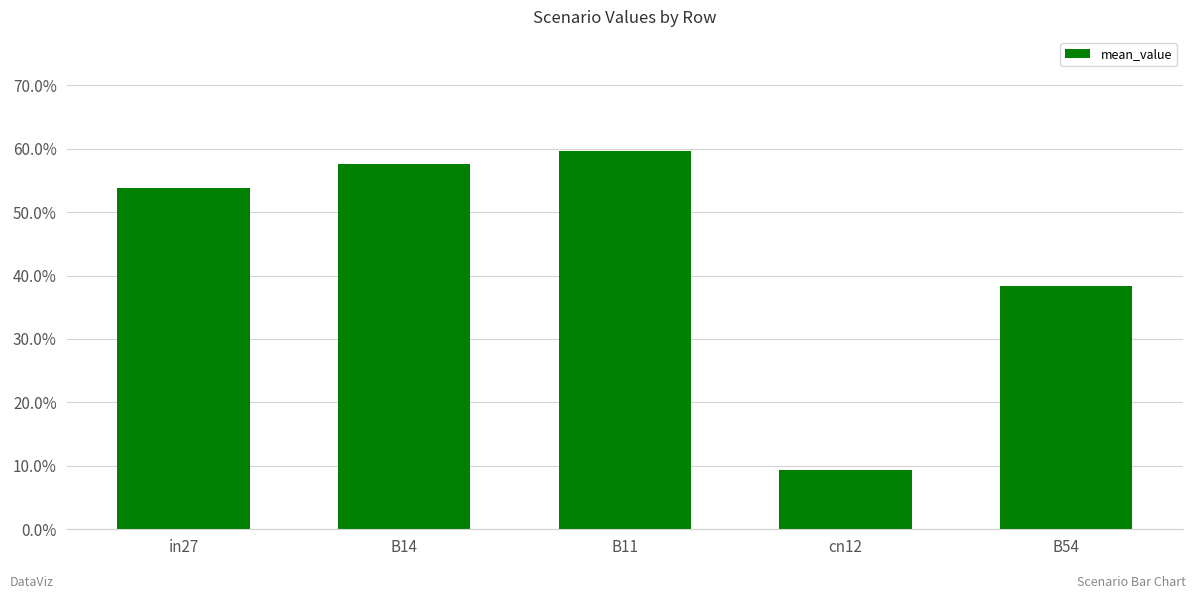

Reading right to left, extract all data points from this chart.

B54=0.4	cn12=0.1	B11=0.6	B14=0.6	in27=0.5